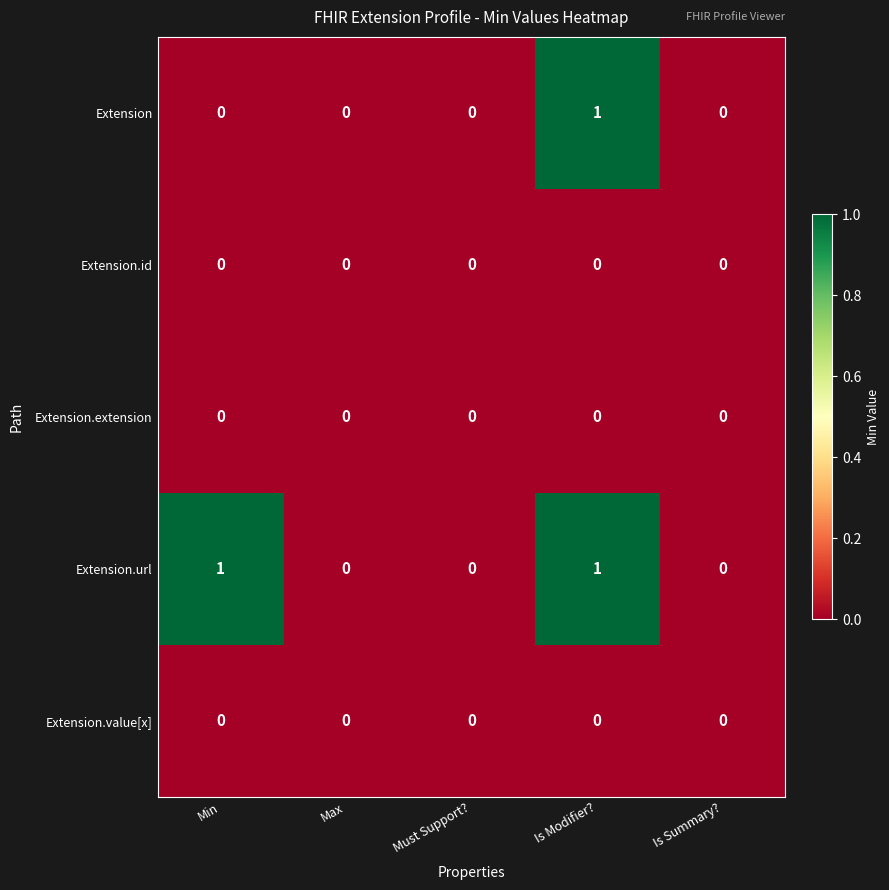

Reading left to right, list all the values displayed in this chart.

Extension: Min=0	Max=0	Must Support?=0	Is Modifier?=1	Is Summary?=0
Extension.id: Min=0	Max=0	Must Support?=0	Is Modifier?=0	Is Summary?=0
Extension.extension: Min=0	Max=0	Must Support?=0	Is Modifier?=0	Is Summary?=0
Extension.url: Min=1	Max=0	Must Support?=0	Is Modifier?=1	Is Summary?=0
Extension.value[x]: Min=0	Max=0	Must Support?=0	Is Modifier?=0	Is Summary?=0